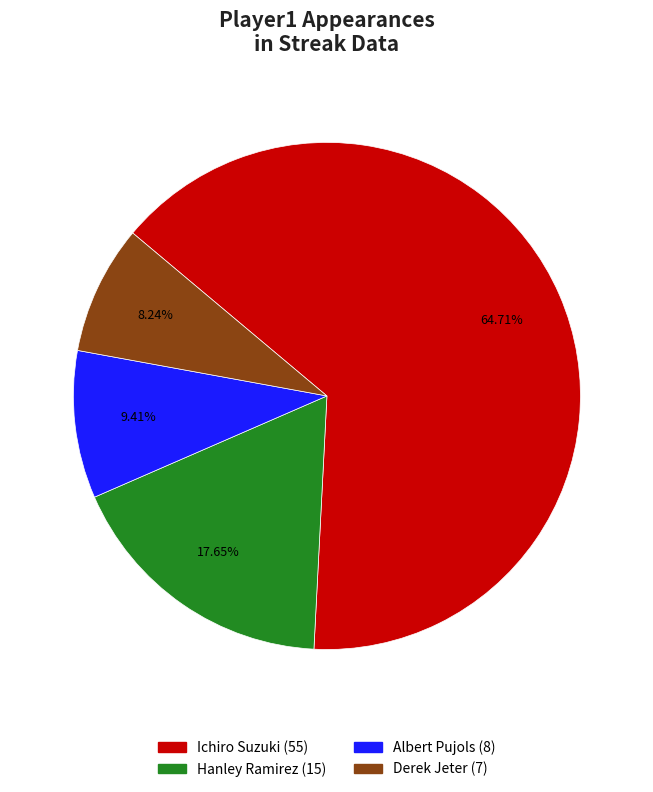

To the nearest percent, what is the difference between the Albert Pujols and Hanley Ramirez slice percentages?

8%